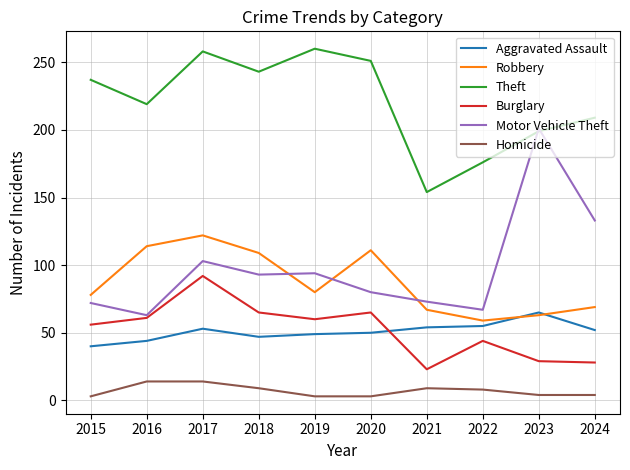

True or false: Robbery and Burglary intersect in this chart.

False